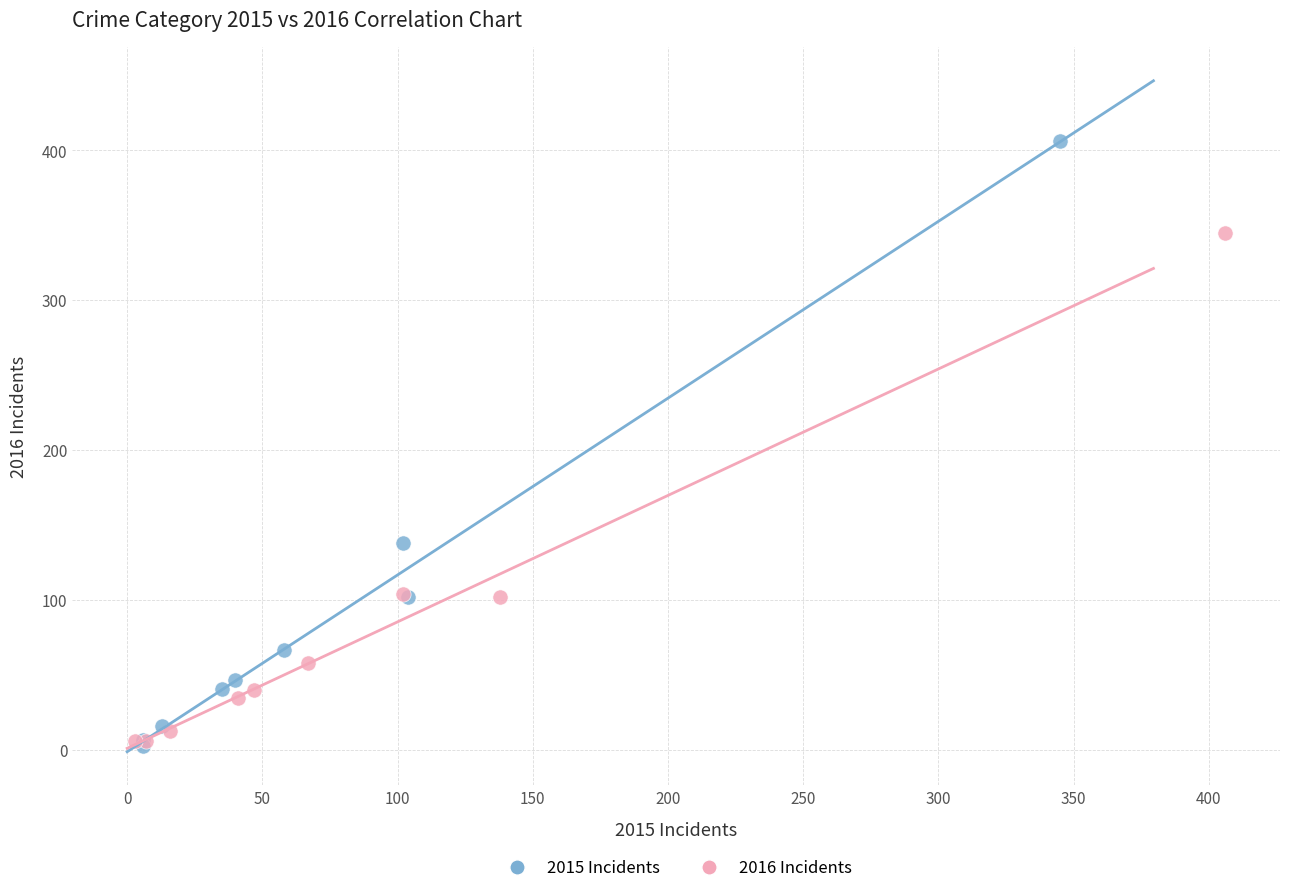

Which series reaches the maximum Y coordinate?

2015 Incidents